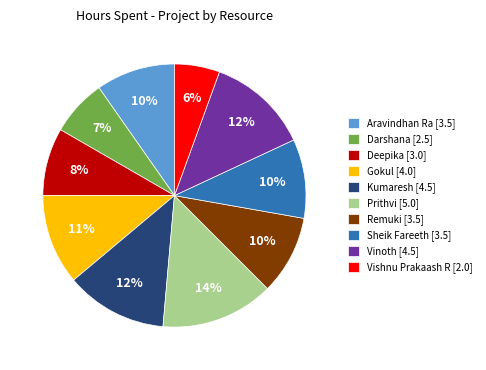

The Kumaresh [4.5] slice represents 7% of the pie. True or false?

False